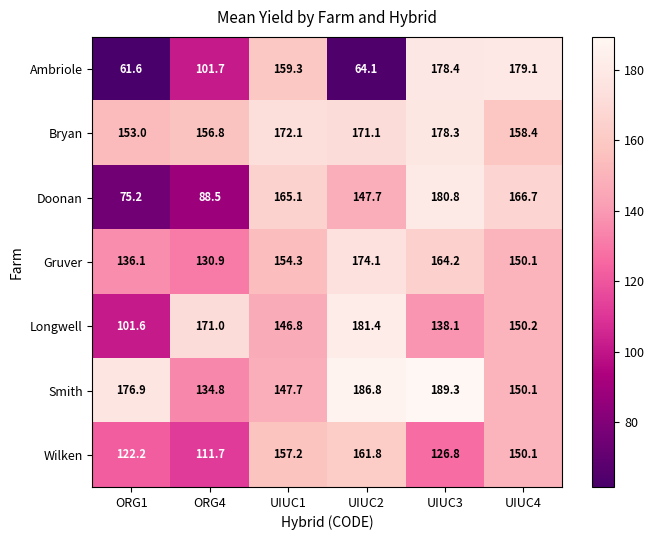

Rank the series by their maximum value, from highest to lowest.

Smith, Longwell, Doonan, Ambriole, Bryan, Gruver, Wilken